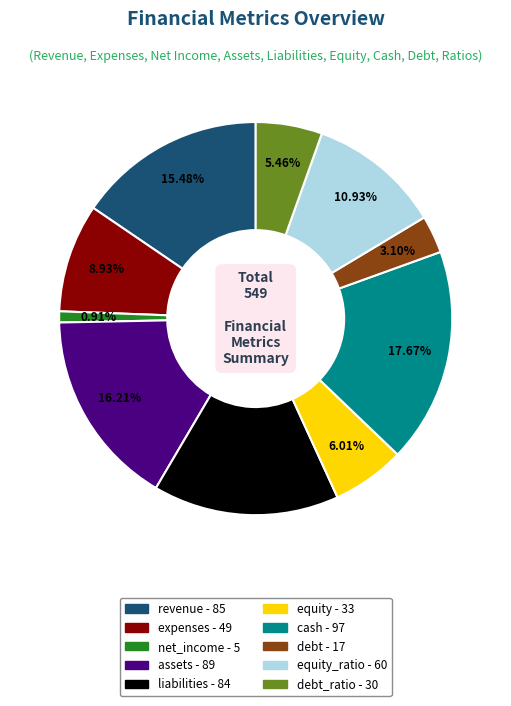

Is there a majority slice in this chart?

No